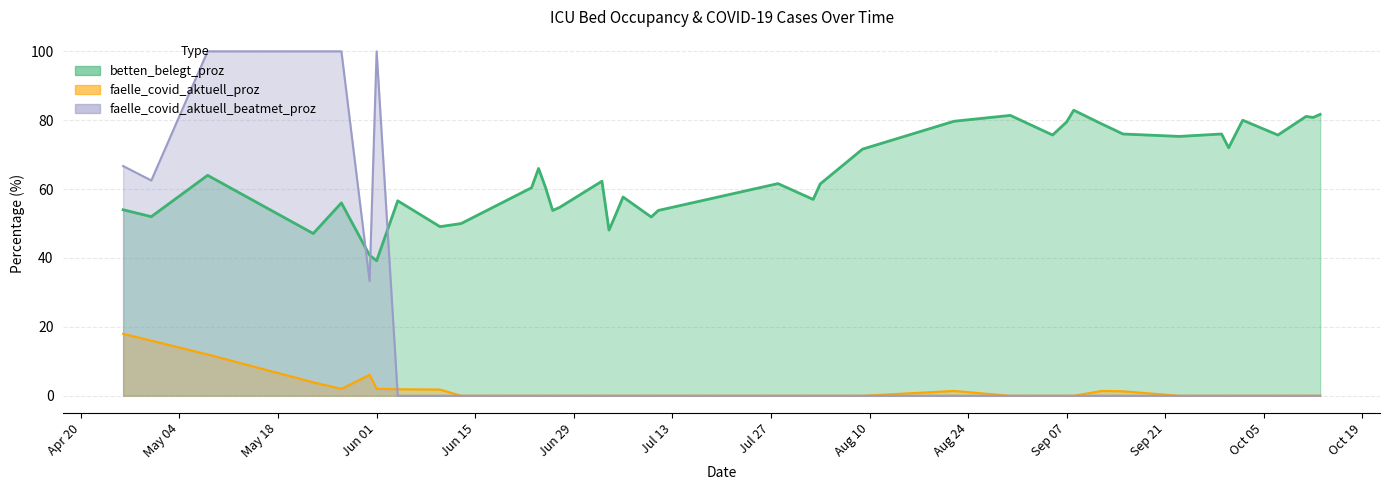

How many intersections are there between betten_belegt_proz and faelle_covid_aktuell_beatmet_proz?

3